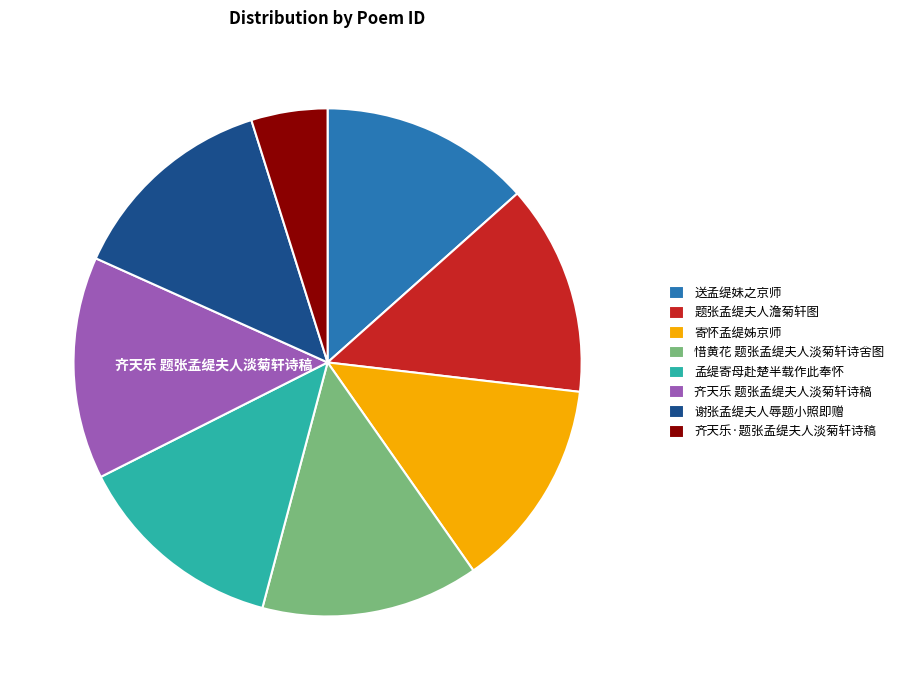

Which category has the smallest portion of the pie?

齐天乐·题张孟缇夫人淡菊轩诗稿